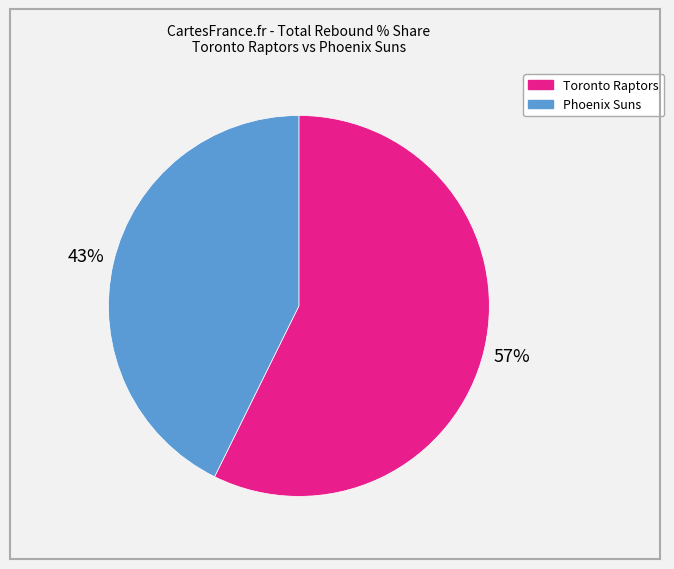

Is it true that Phoenix Suns is 48% of the pie?

False